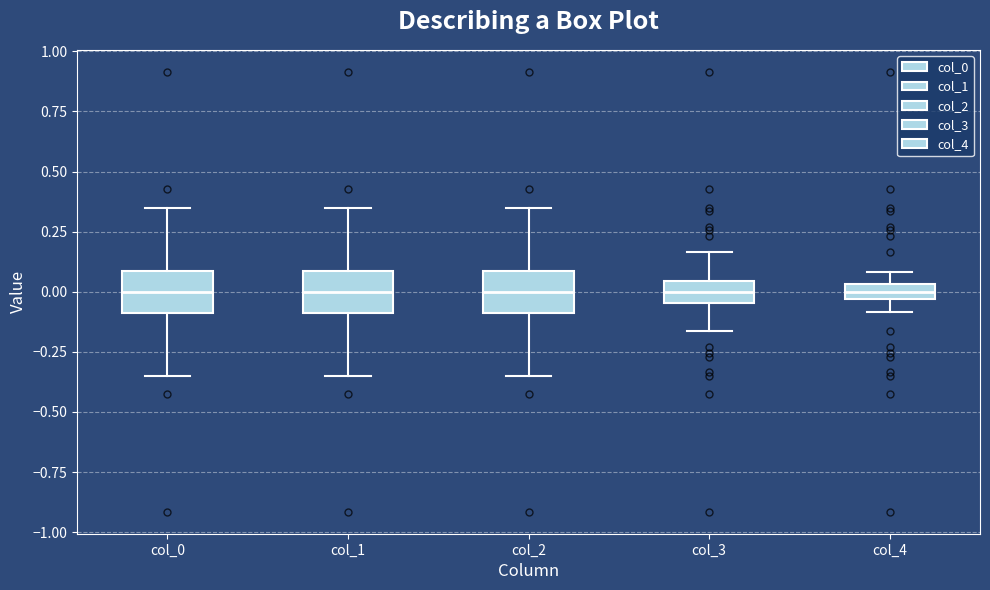

Where does the lower whisker of the box for col_2 end on the y-axis? The values are not printed on the chart, so give them approximately, as read against the axis.

-0.35